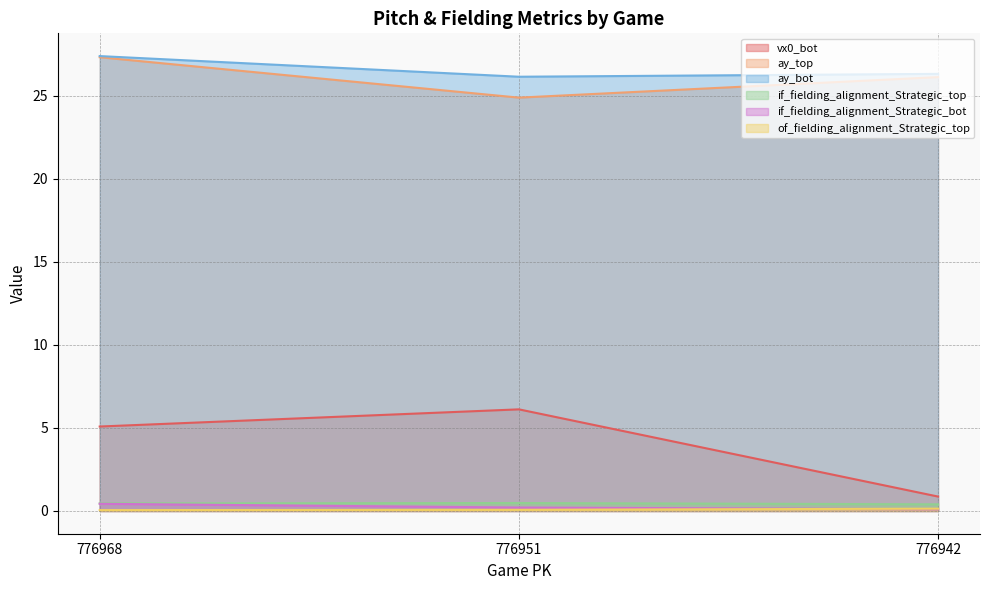

At which category does the chart reach its minimum across all series?

776968